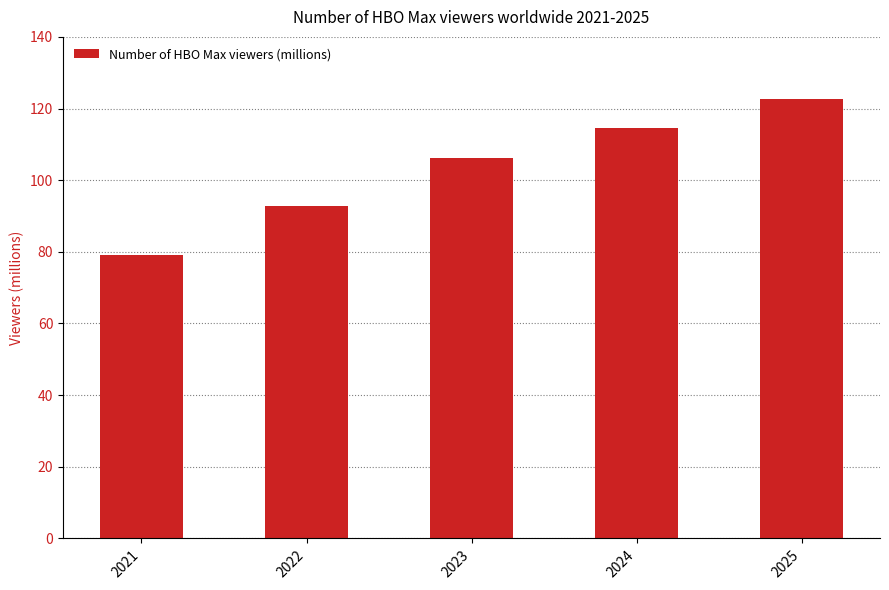

Reading left to right, what are all the values shown in this chart?

2021=79.1	2022=92.8	2023=106.1	2024=114.7	2025=122.8